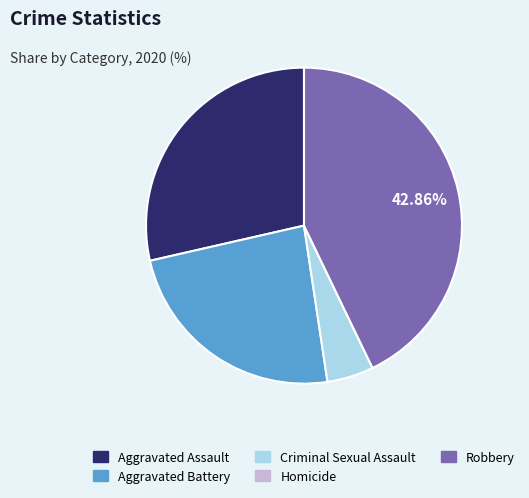

True or false: Criminal Sexual Assault accounts for 5% of the total.

True